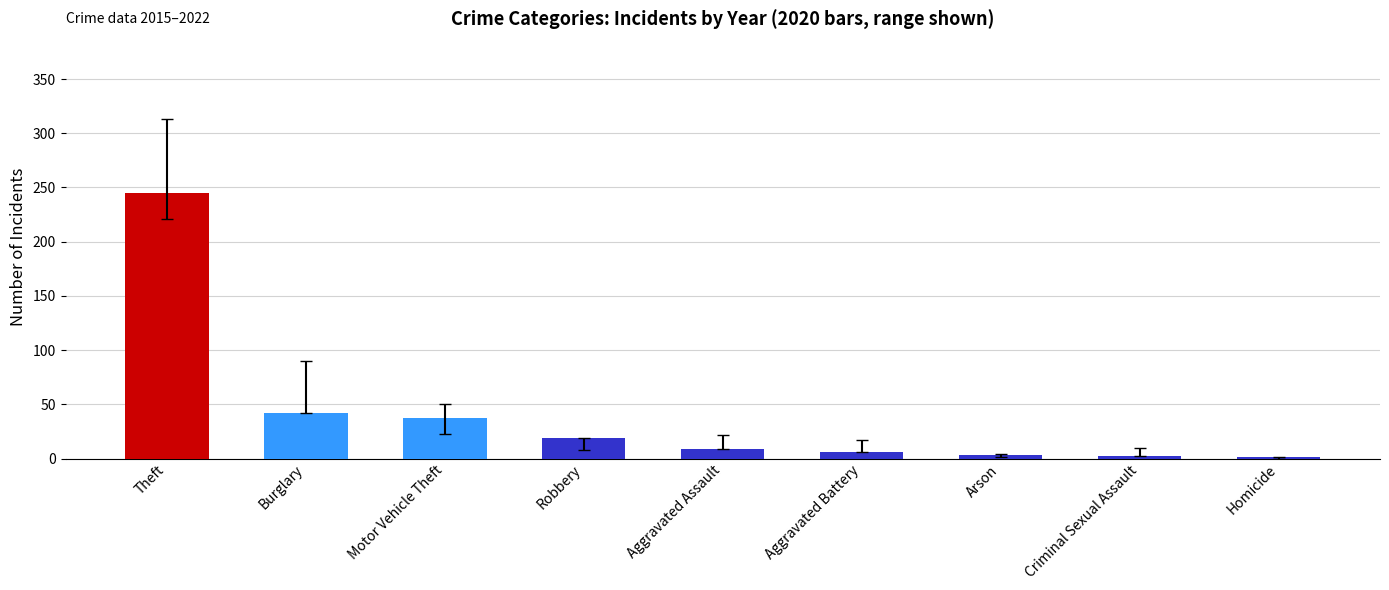

The value at Robbery is 32. True or false?

False